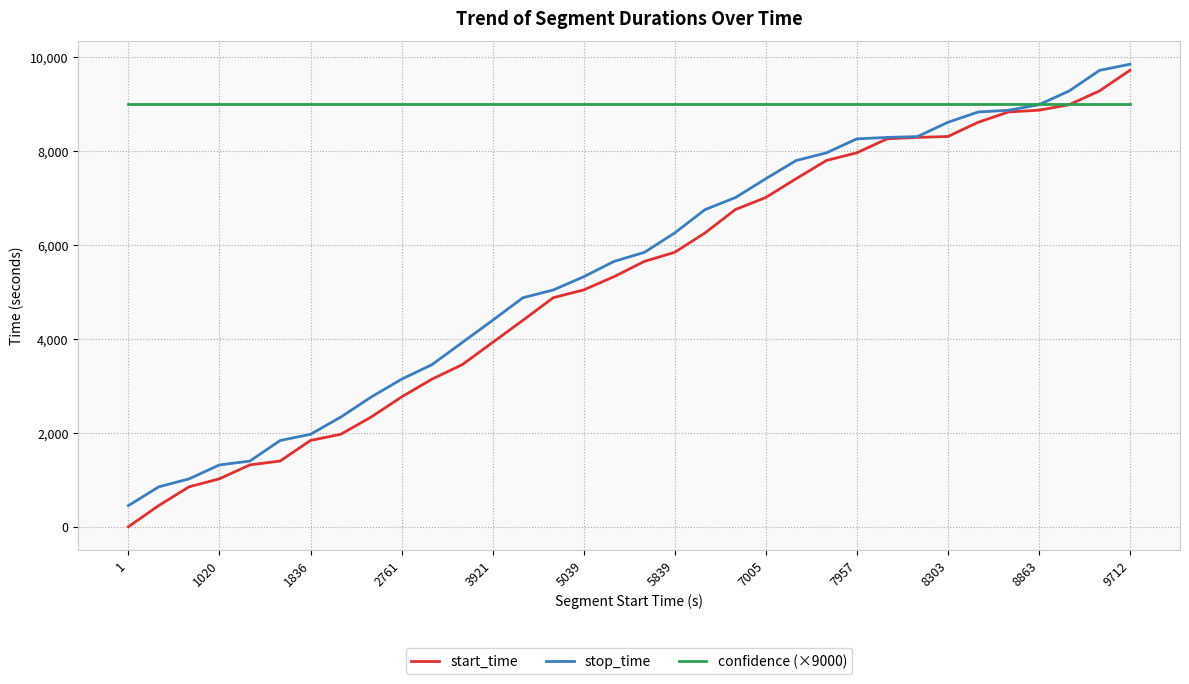

What is the maximum value shown in the chart?

9841